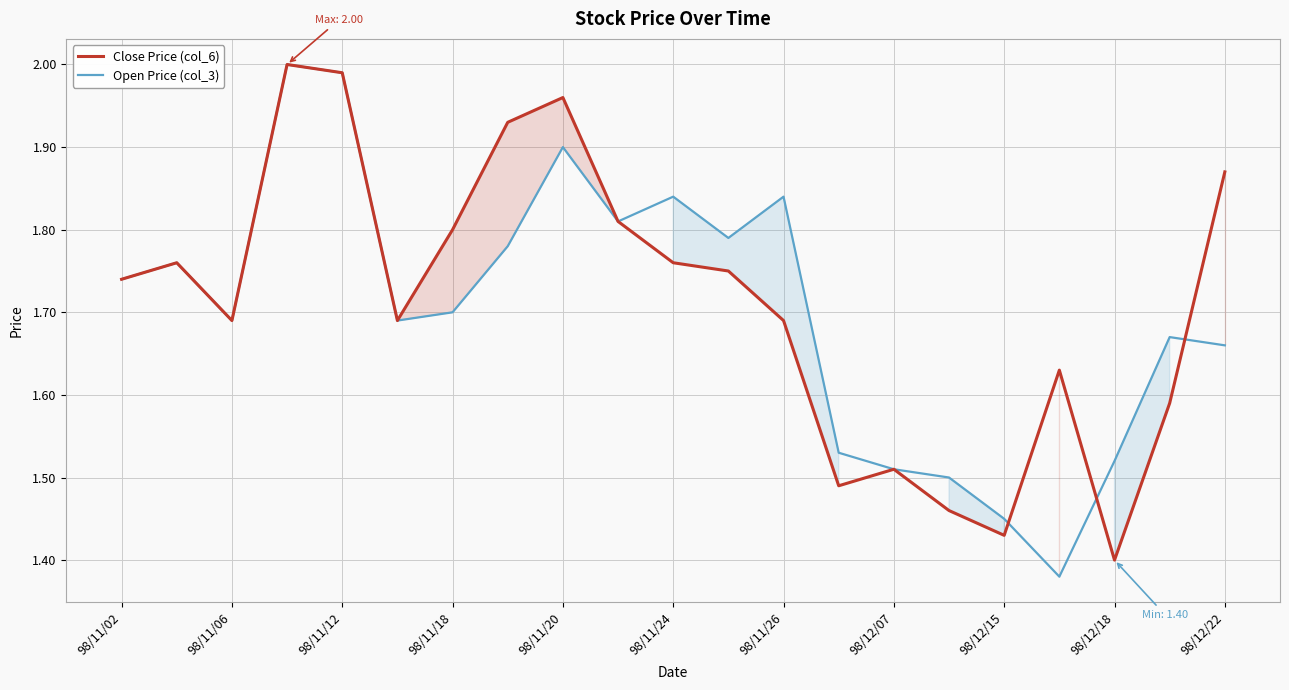

Reading left to right, transcribe all the data shown in this chart.

Close Price (col_6): 1.7	1.8	1.7	2.0	2.0	1.7	1.8	1.9	2.0	1.8	1.8	1.8	1.7	1.5	1.5	1.5	1.4	1.6	1.4	1.6	1.9
Open Price (col_3): 1.7	1.8	1.7	2.0	2.0	1.7	1.7	1.8	1.9	1.8	1.8	1.8	1.8	1.5	1.5	1.5	1.4	1.4	1.5	1.7	1.7